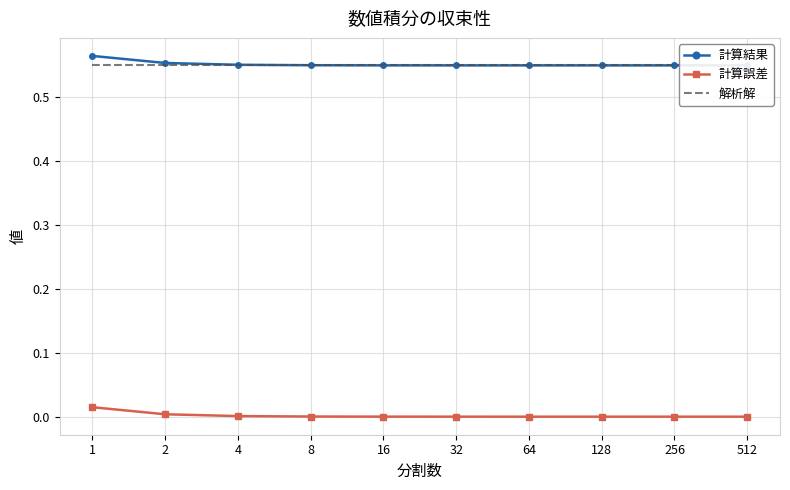

Is the value of 計算結果 at 4 greater than the value of 解析解 at 16?

Yes